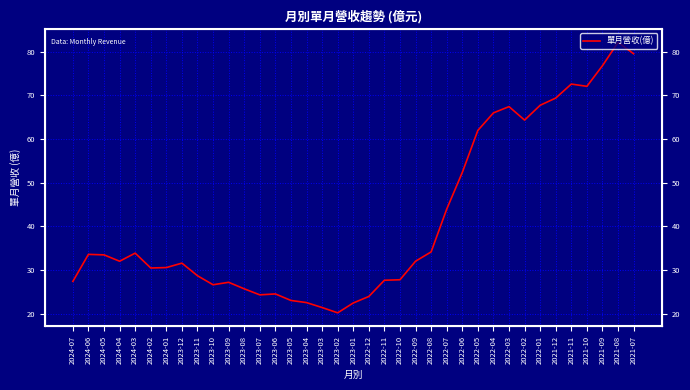

Between 2023-07 and 2022-04, which is larger?

2022-04